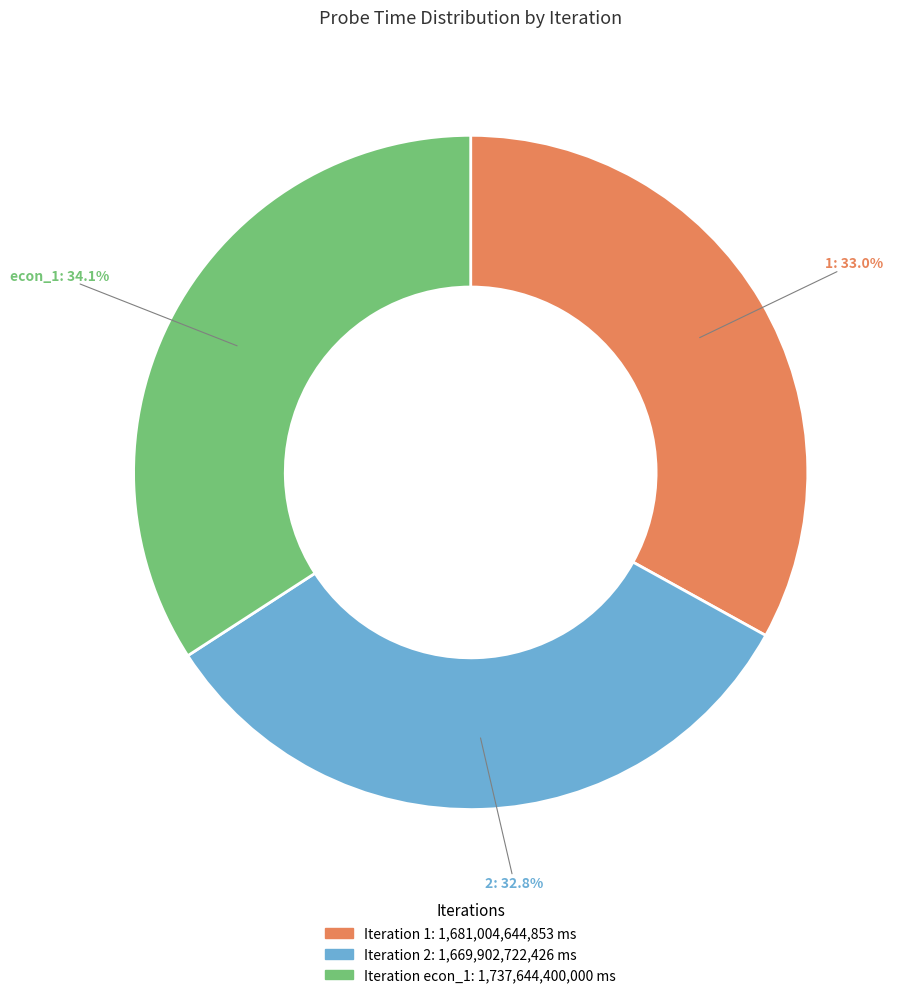

Does any single category account for the majority?

No